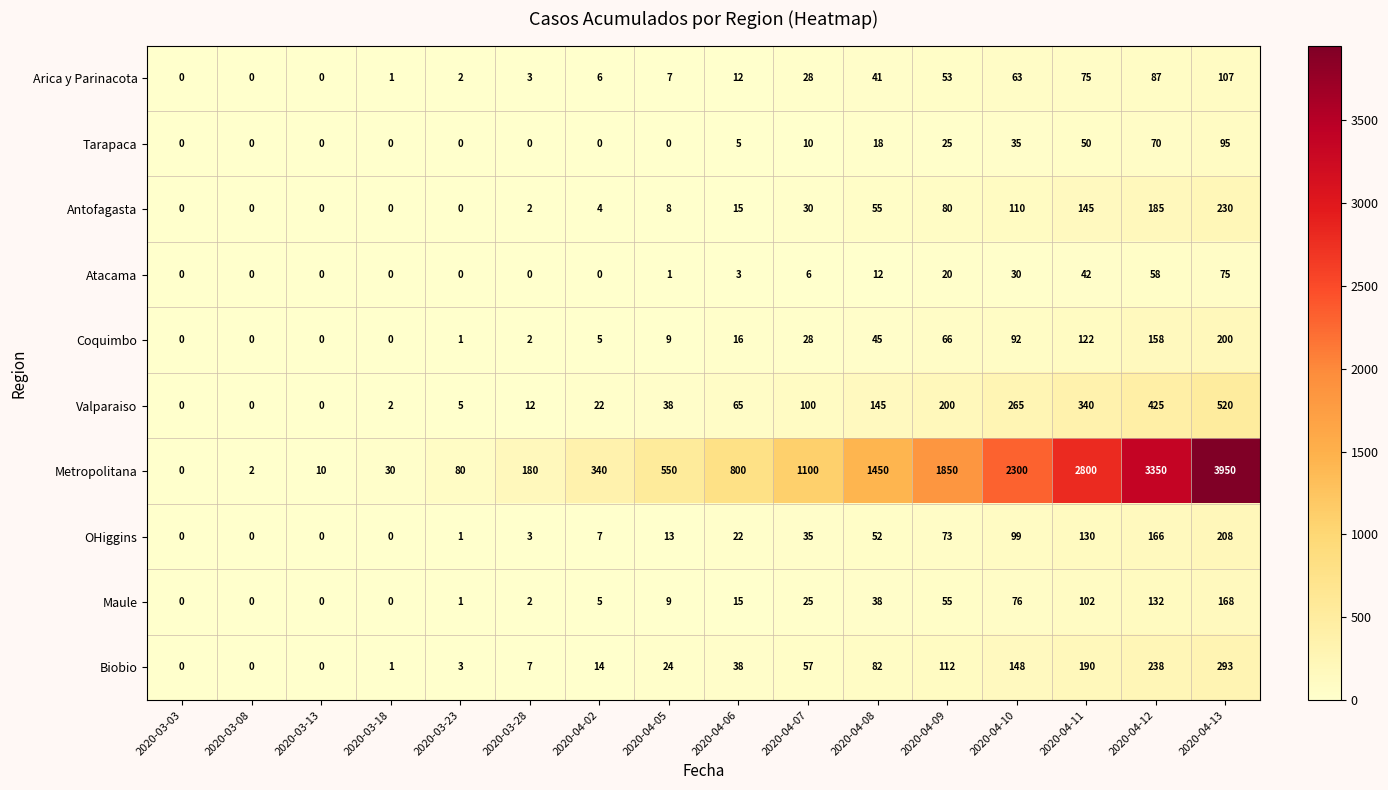

Which label corresponds to the largest value in the chart?

2020-04-13